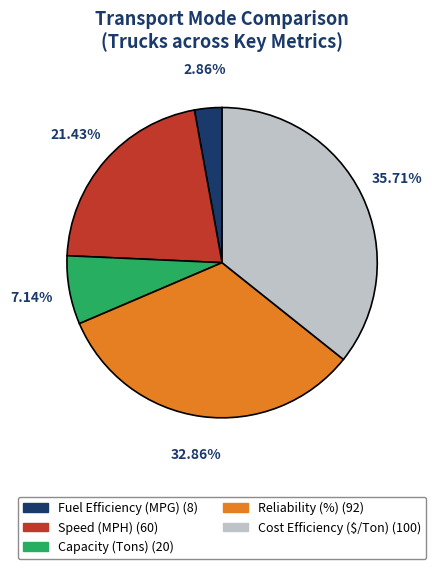

Which slice is the smallest?

Fuel Efficiency (MPG)